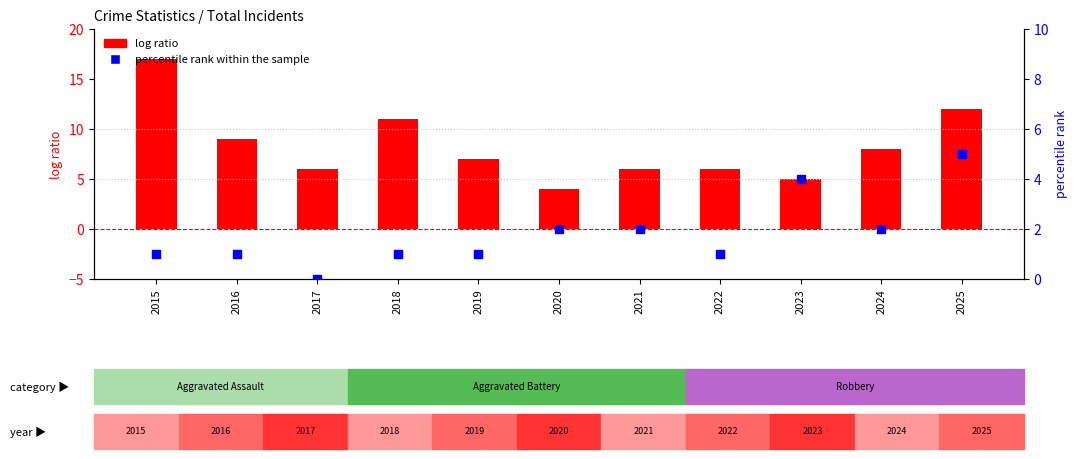

What is the total value across all series at 2025?

17